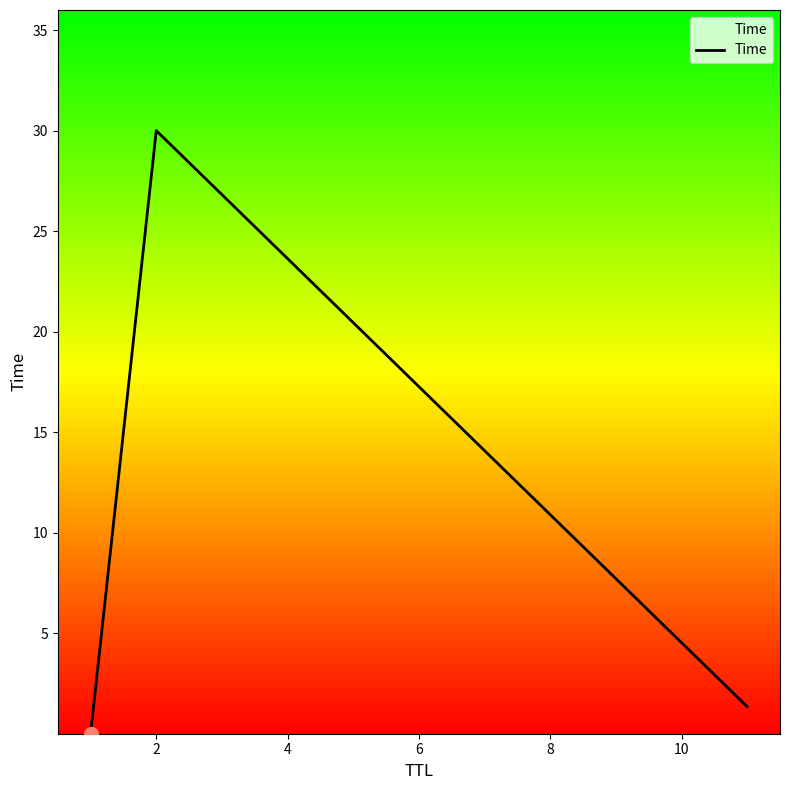

What is the maximum value shown in the chart?

30.0